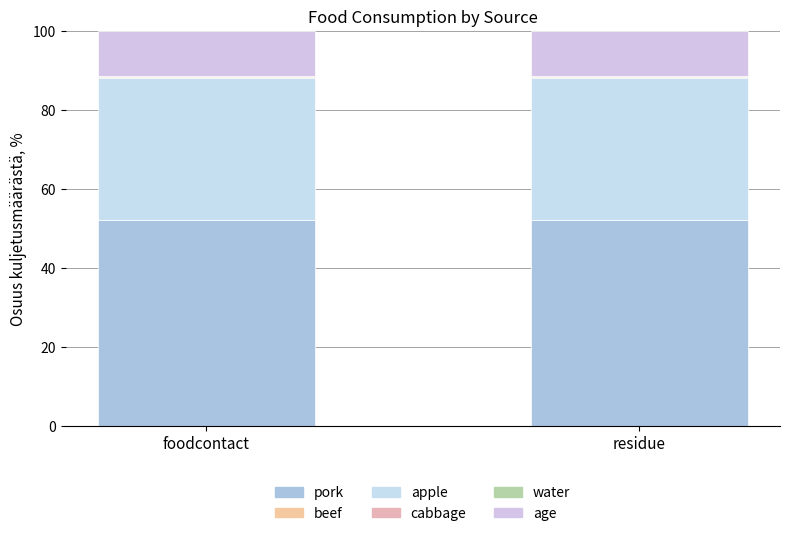

What is the sum of the apple values at foodcontact and residue?

72.2